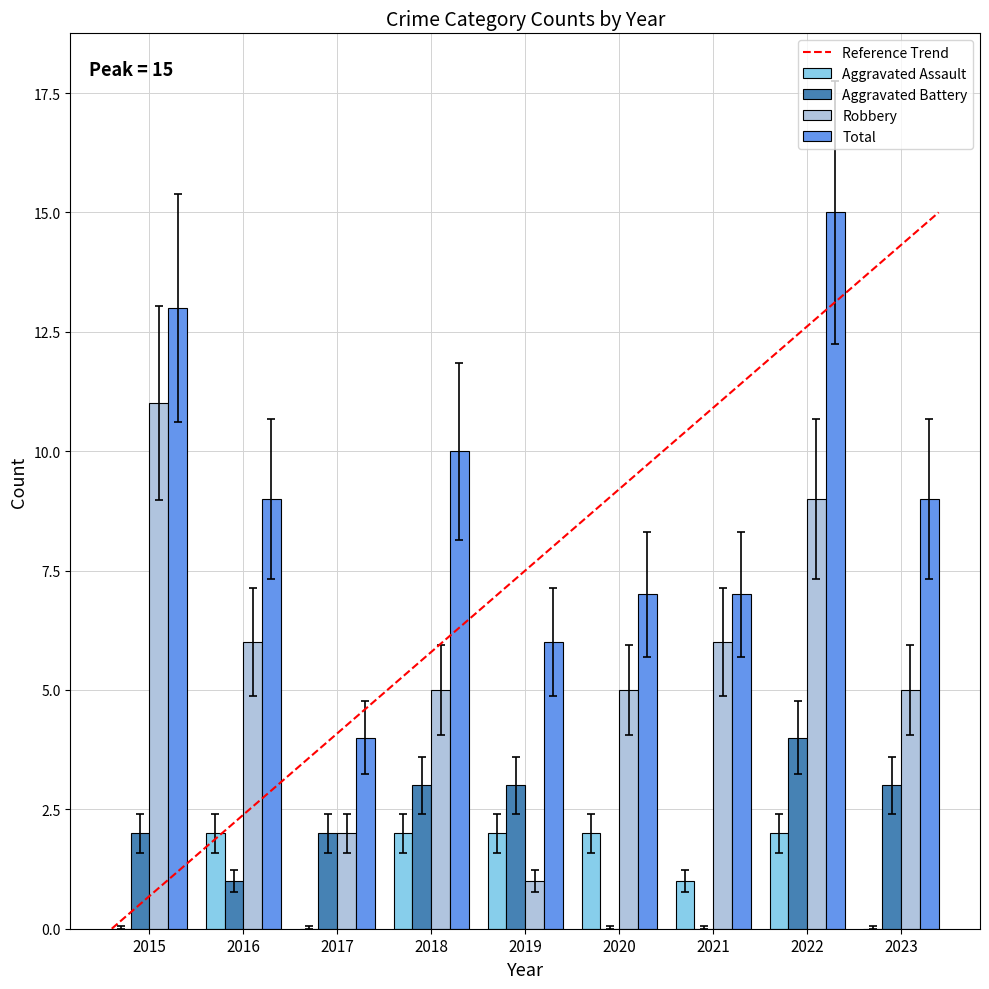

Is the value of Total at 2020 greater than the value of Aggravated Assault at 2019?

Yes